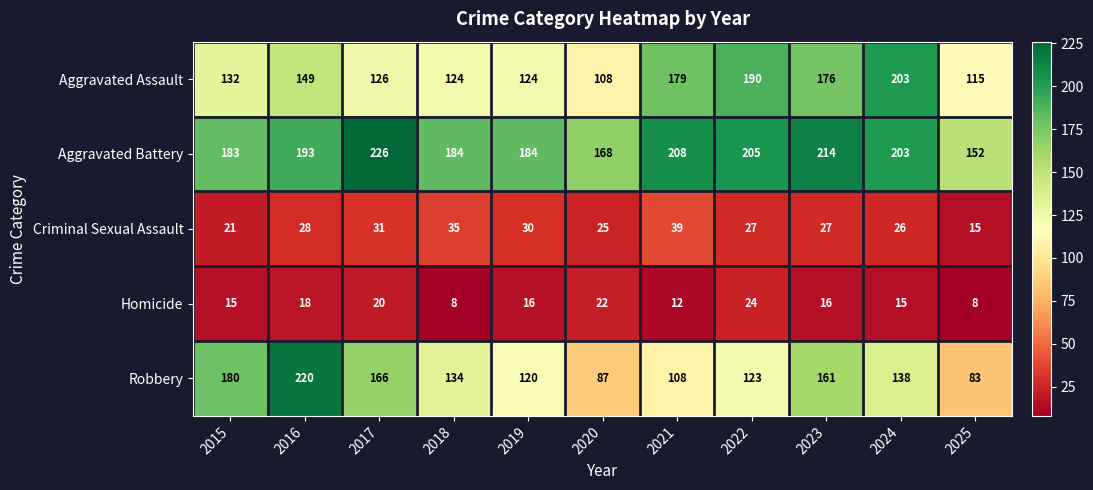

Which series has the largest total across all categories?

Aggravated Battery